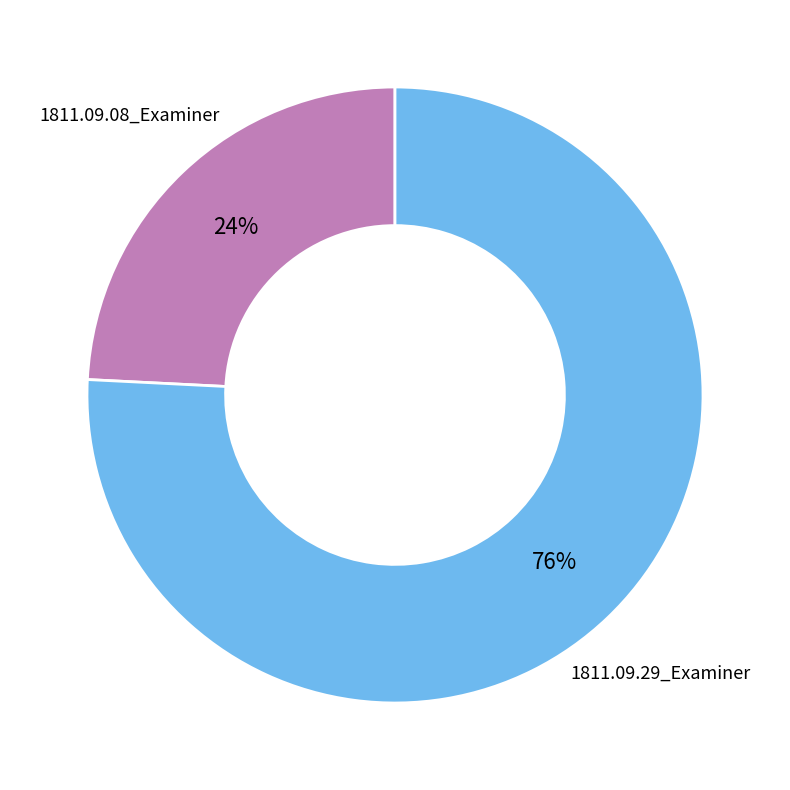

Combined, do 1811.09.08_Examiner and 1811.09.29_Examiner account for over 50%?

Yes